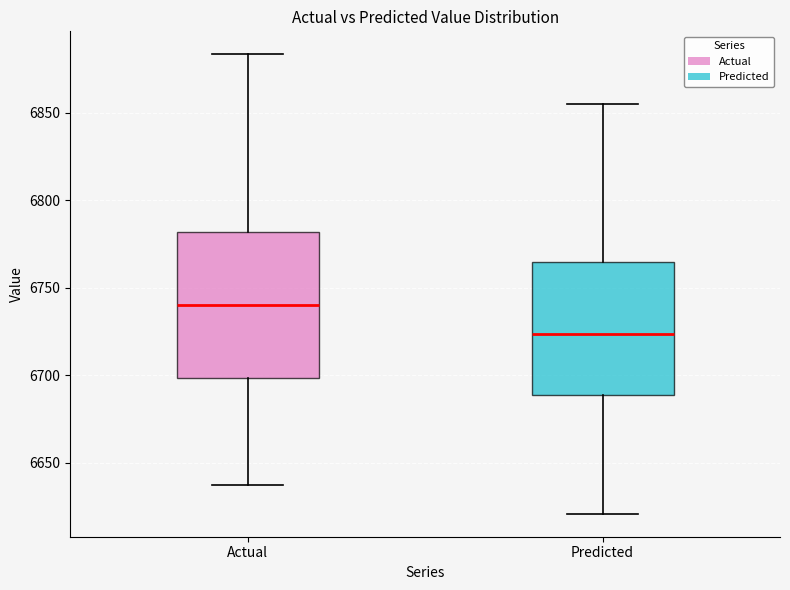

Where does the upper whisker of the box for Predicted end on the y-axis? The values are not printed on the chart, so give them approximately, as read against the axis.

6855